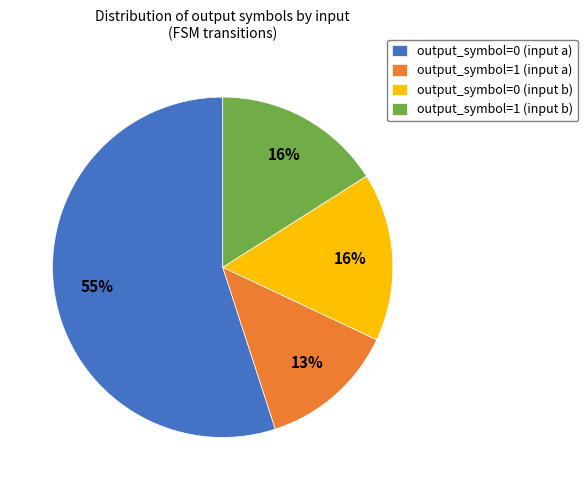

Which slice is the smallest?

output_symbol=1 (input a)